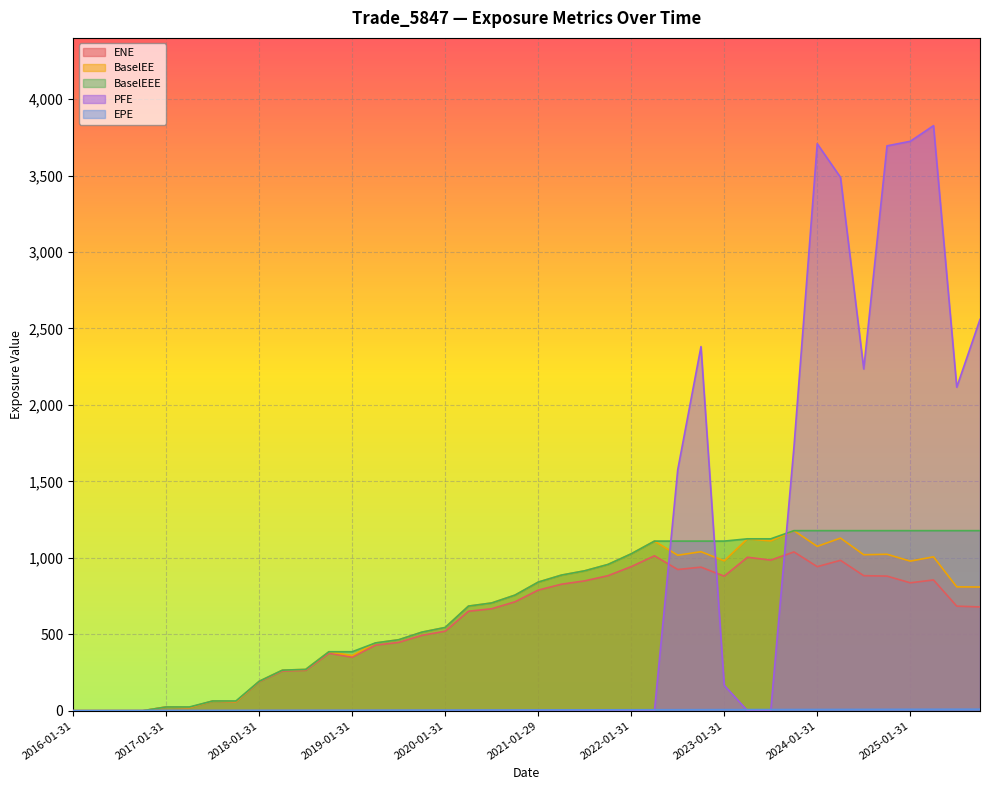

The value of PFE at 2021-01-29 is -1910.9. True or false?

False